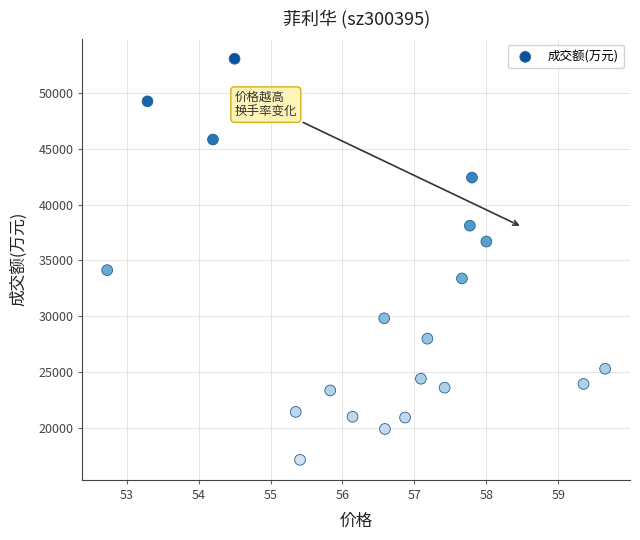

What Y value in the scatter plot is closest to 35103?

34128